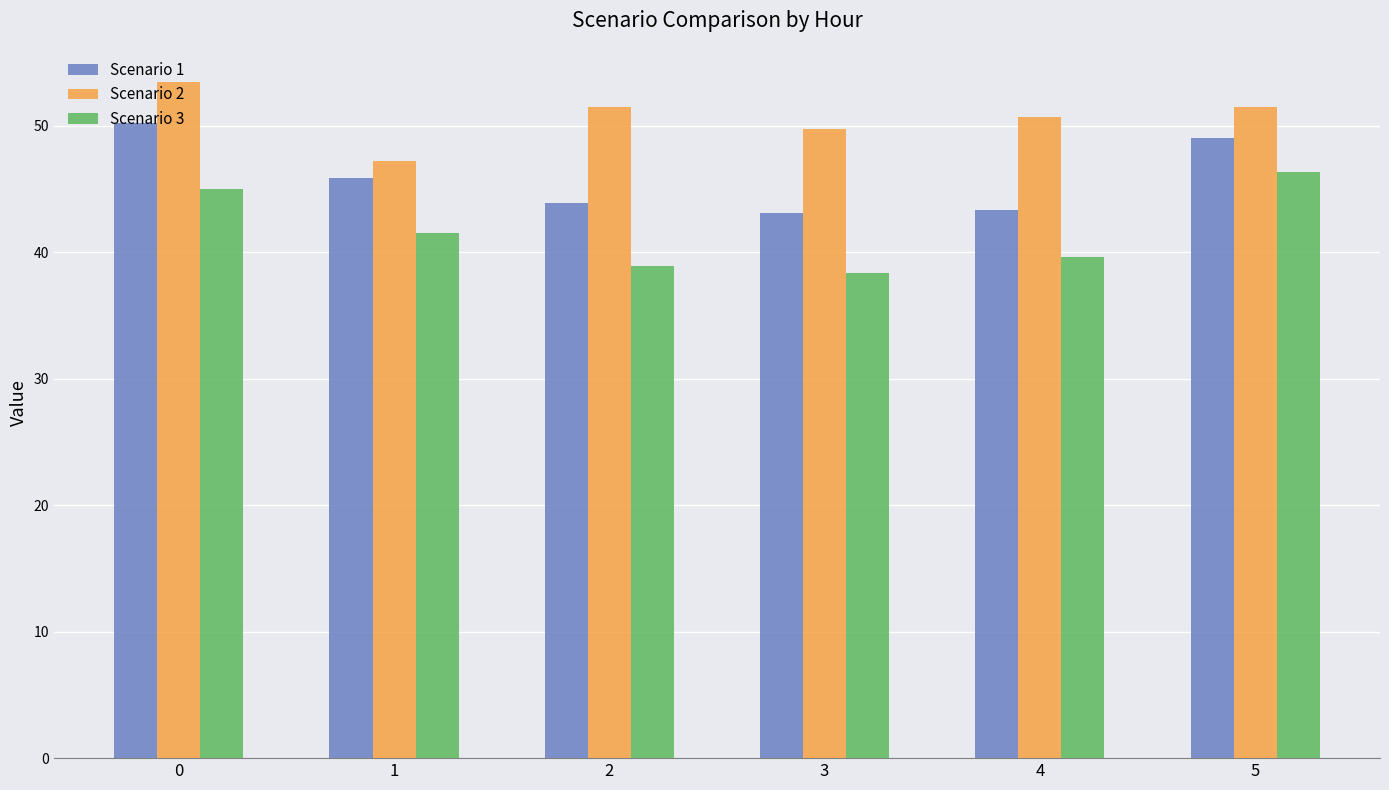

True or false: Scenario 3 has a value of 39.6 at 4.

True